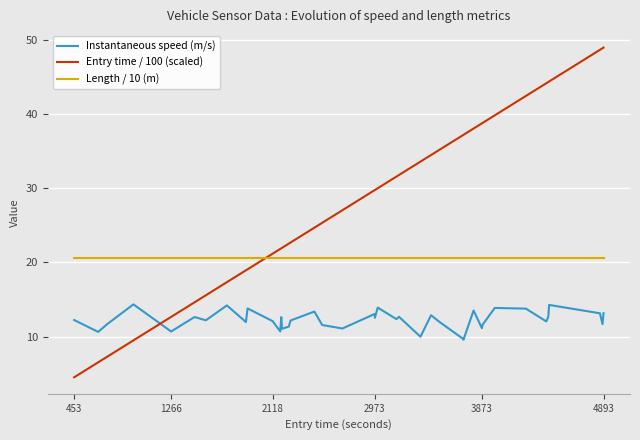

After their last crossing, which series has the higher values: Entry time / 100 (scaled) or Instantaneous speed (m/s)?

Entry time / 100 (scaled)